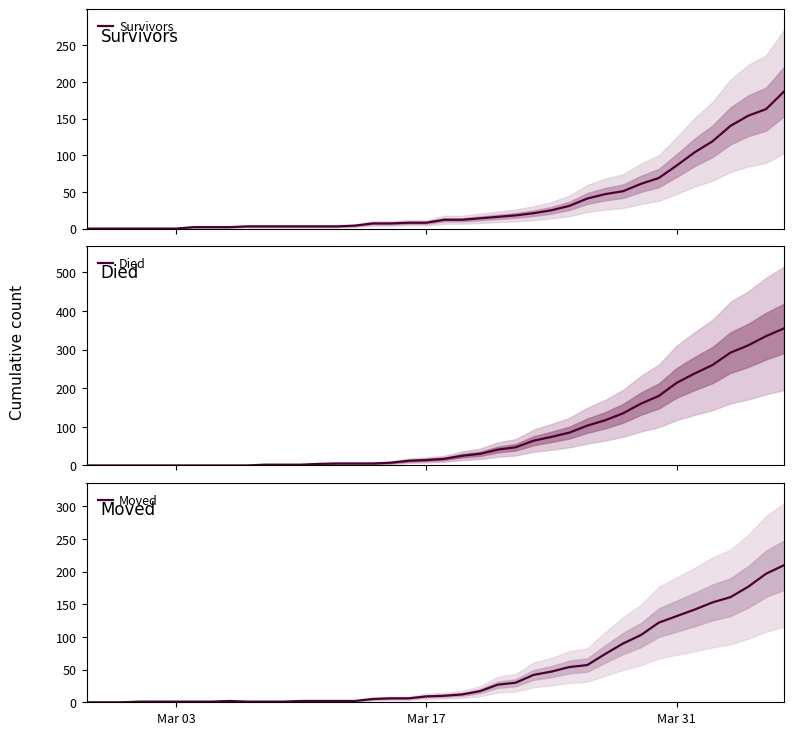

Reading left to right, extract all data points from this chart.

Survivors: 0	0	0	0	0	0	2	2	2	3	3	3	3	3	3	4	7	7	8	8	12	12	14	16	18	21	25	31	41	47	51	61	69	86	104	119	140	154	163	187
Died: 0	0	0	0	0	0	0	0	0	0	2	2	2	4	5	5	5	7	12	14	17	25	30	41	47	64	74	85	103	117	135	160	180	214	238	260	292	311	335	355
Moved: 0	0	0	1	1	1	1	1	2	1	1	1	2	2	2	2	5	6	6	9	10	12	17	27	30	42	47	54	57	74	90	103	122	132	142	153	161	177	197	210